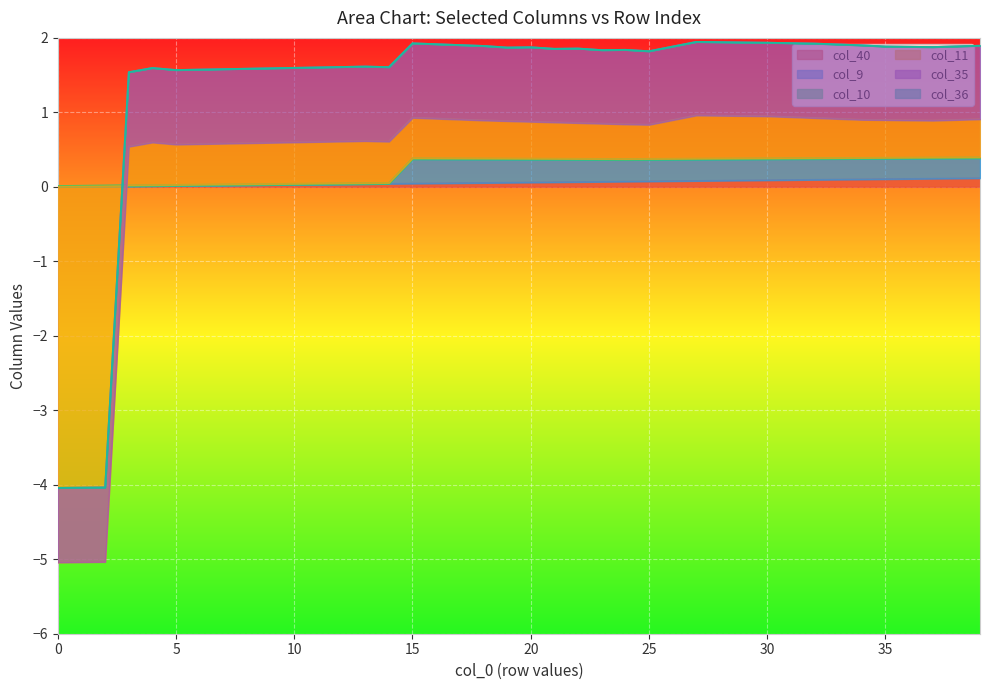

What is the value of the col_9 point at the 40th from the left?

0.4